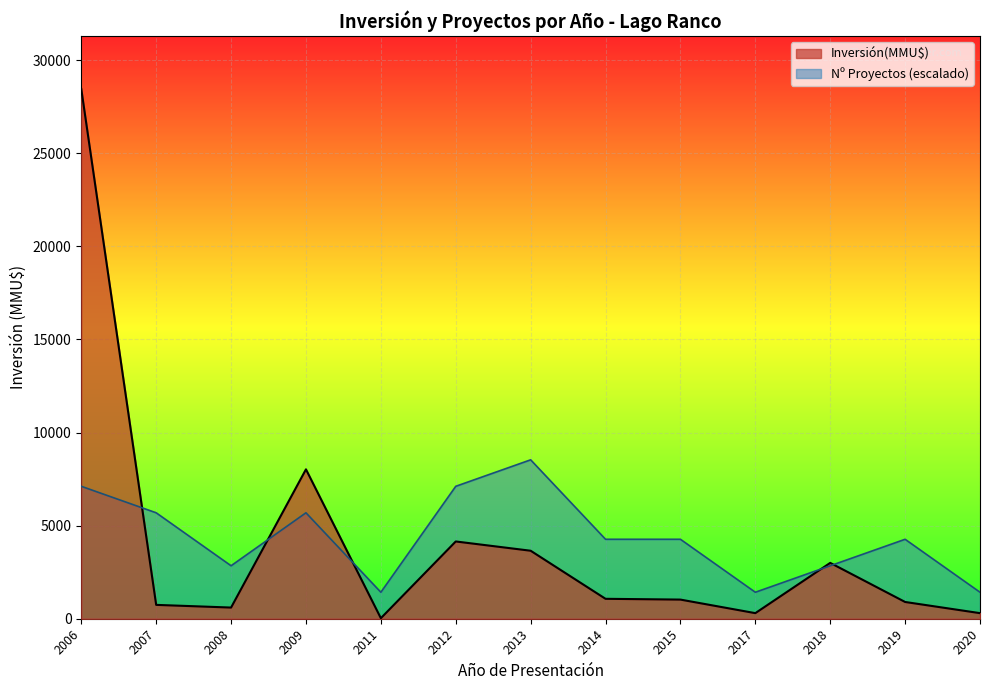

What is the total value across all series at 2012?

11262.5